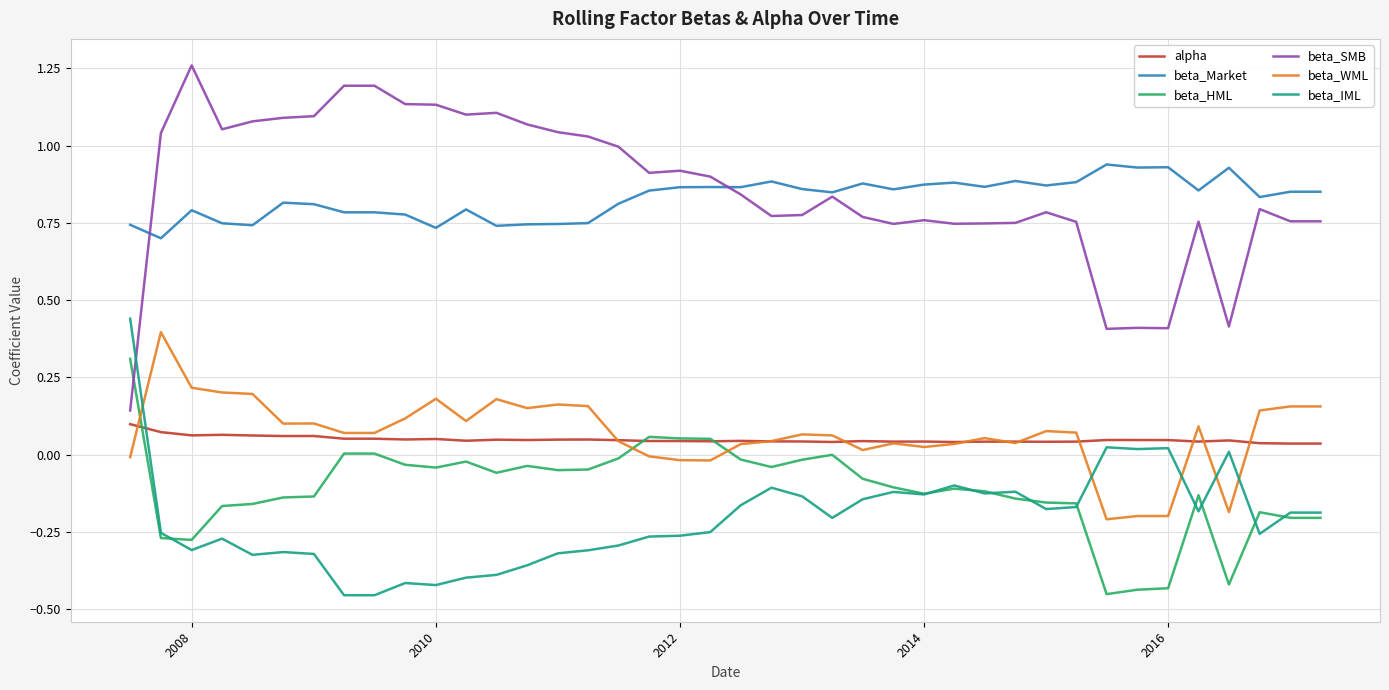

Which series has the widest spread of values?

beta_SMB